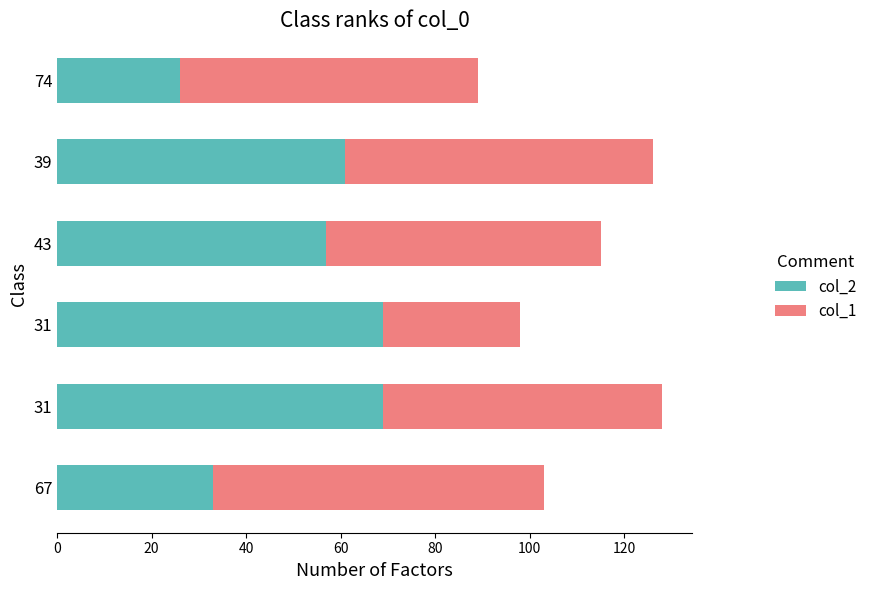

What are all the series names shown in the legend?

col_2, col_1